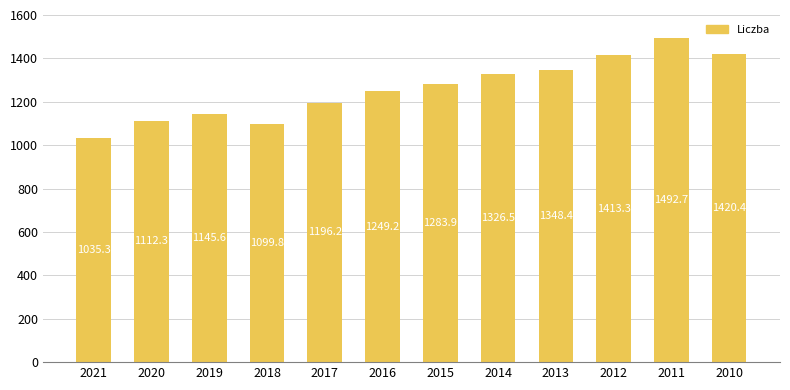

Count the number of values greater than 1283.

6